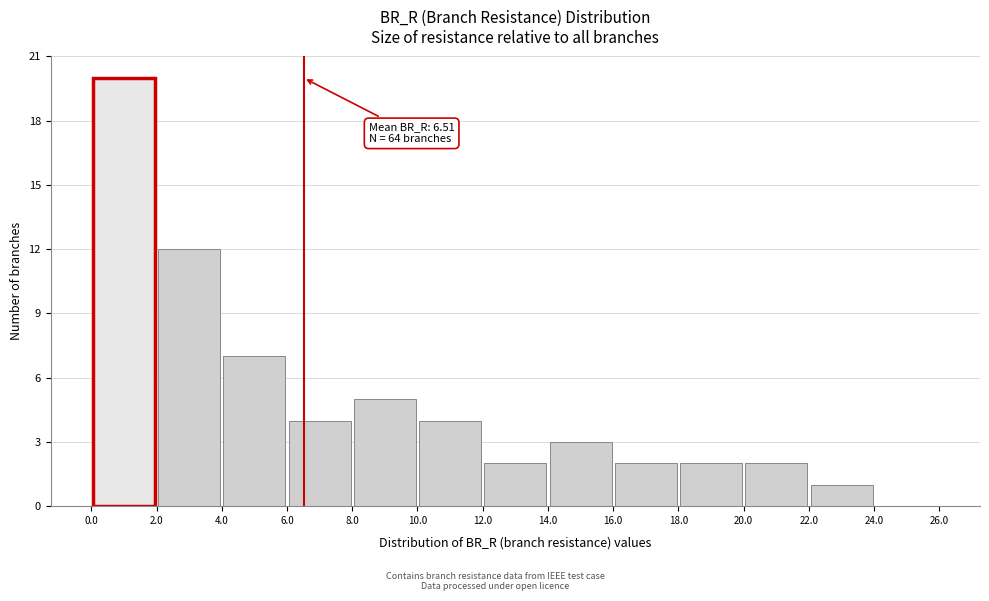

Which range on the x-axis has the tallest bar?

0.0 to 2.0